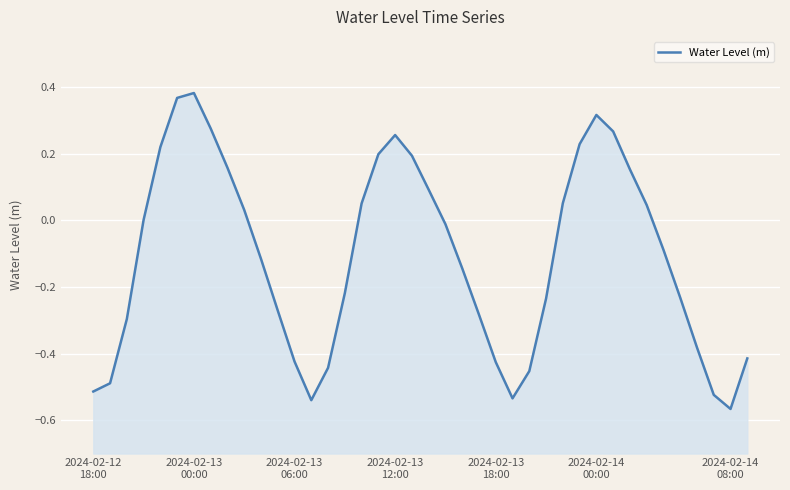

True or false: there are more than 2 points higher than both neighbors.

True